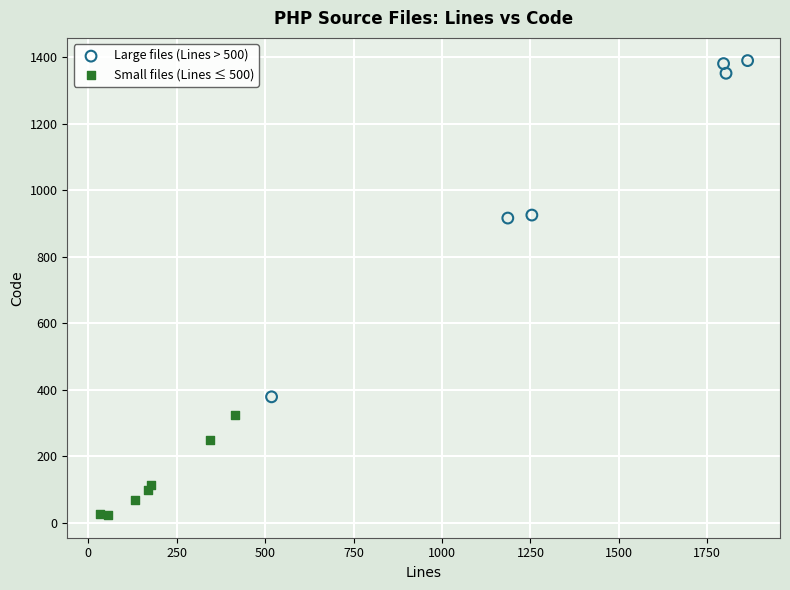

Which series contains the highest Y value?

Large files (Lines > 500)